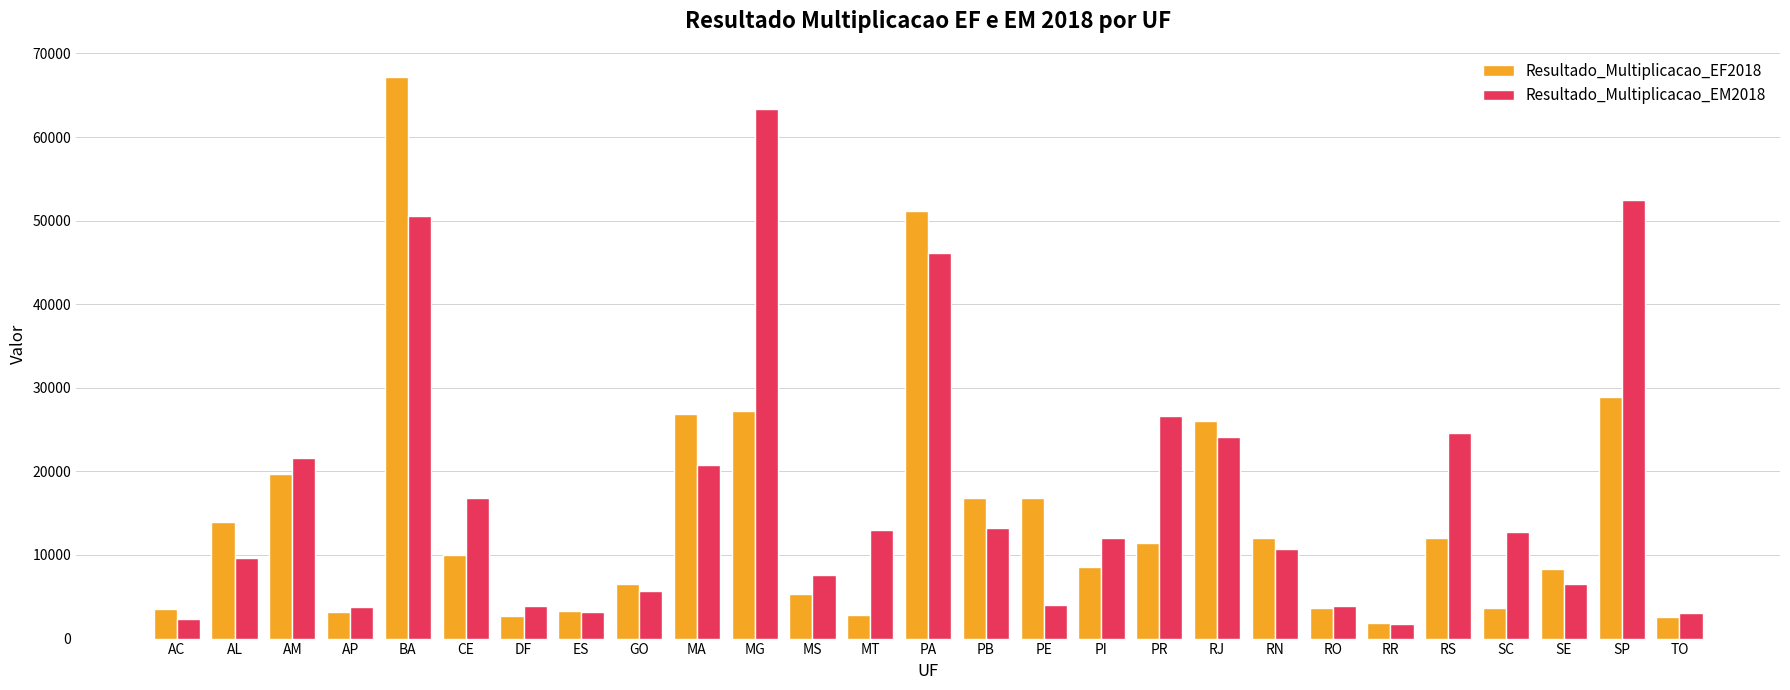

Which series has the largest range (max minus min)?

Resultado_Multiplicacao_EF2018